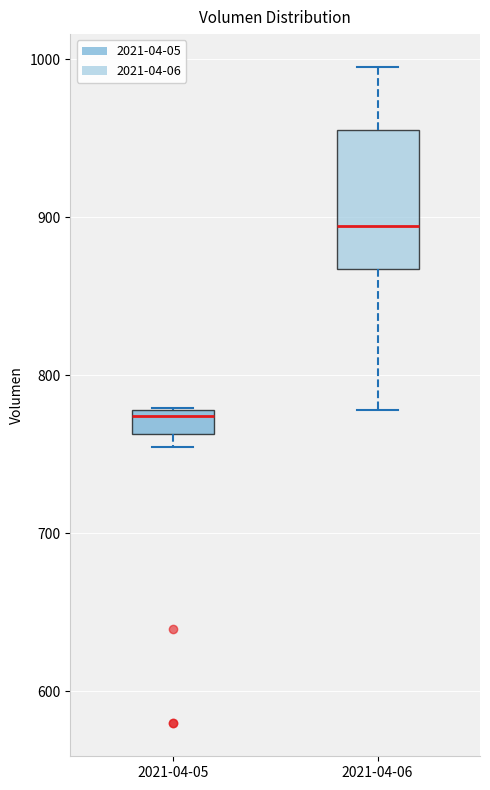

Reading left to right, read every box against the y-axis: the position of its median line, the range the box covers, and the ends of its whiskers. The values are not printed on the chart, so give them approximately, as read against the axis.

2021-04-05: median 770, box 760 to 780, whiskers 750 to 780
2021-04-06: median 890, box 870 to 960, whiskers 780 to 1000